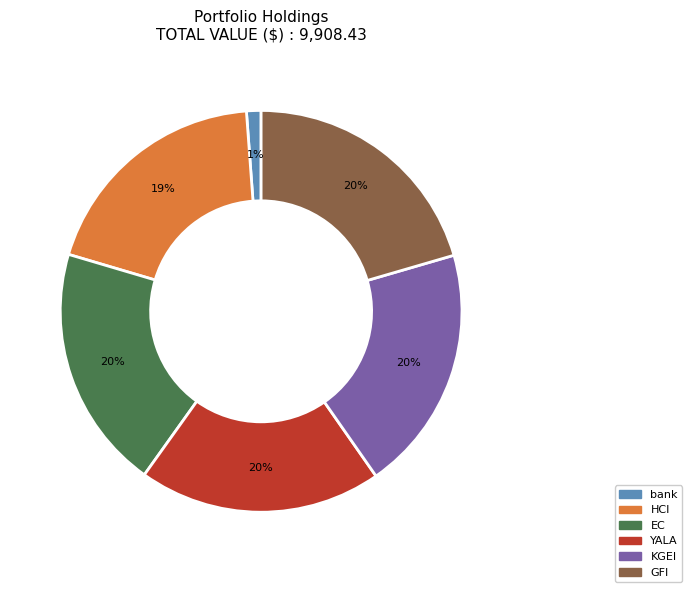

The GFI slice represents 32% of the pie. True or false?

False